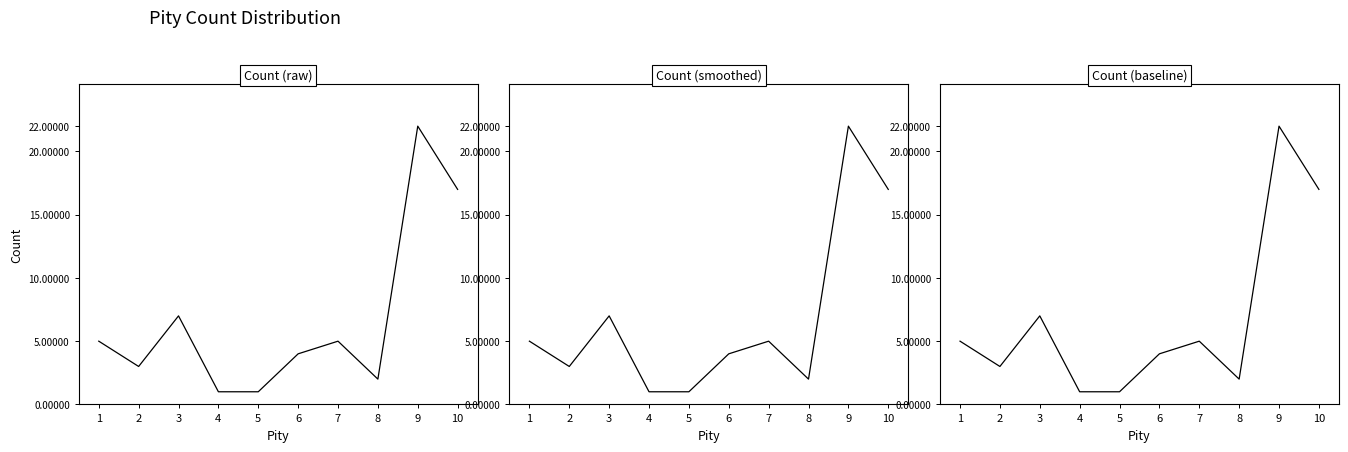

Where does the data first go above 5?

3